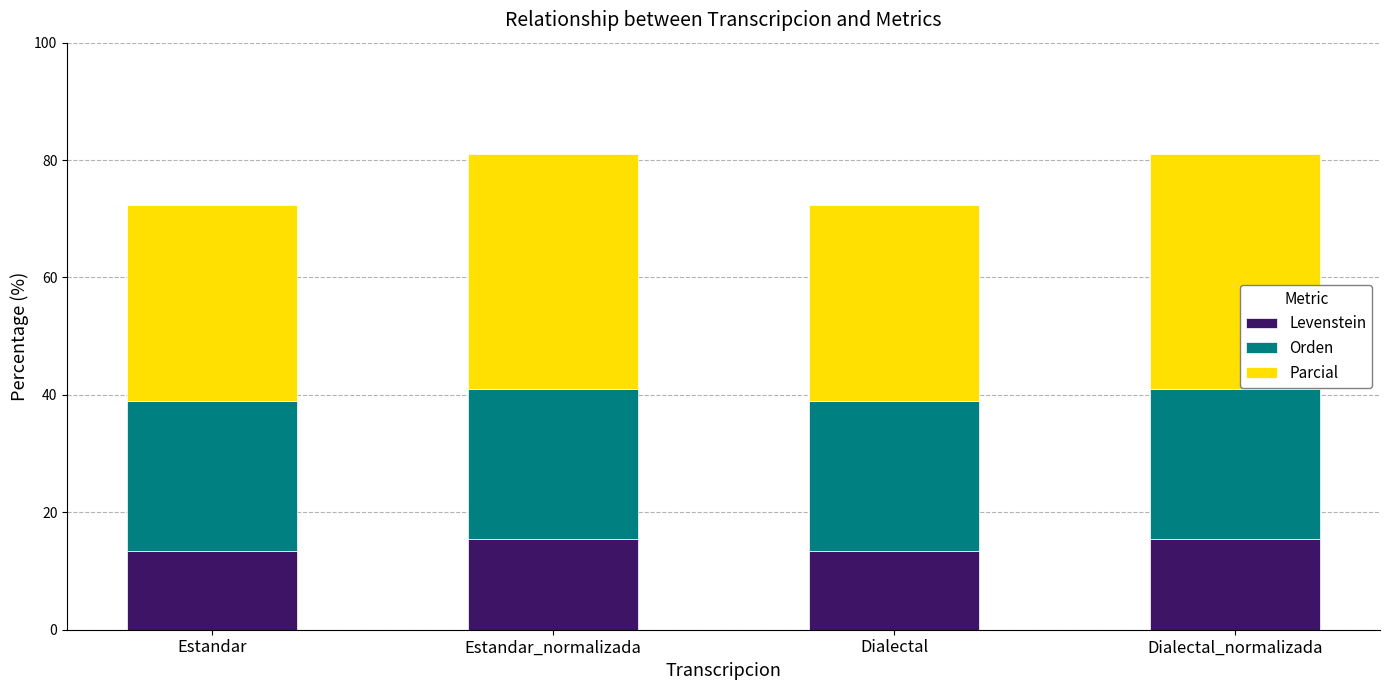

Are the bars grouped side by side (vs. stacked)?

No